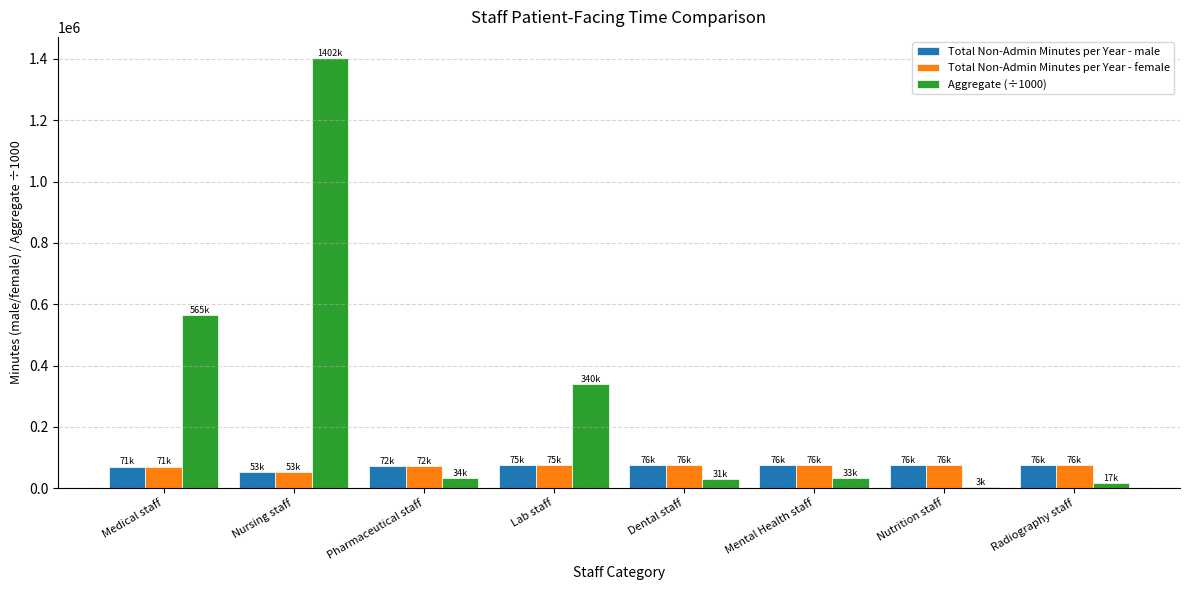

Which series has the largest total across all categories?

Aggregate (÷1000)